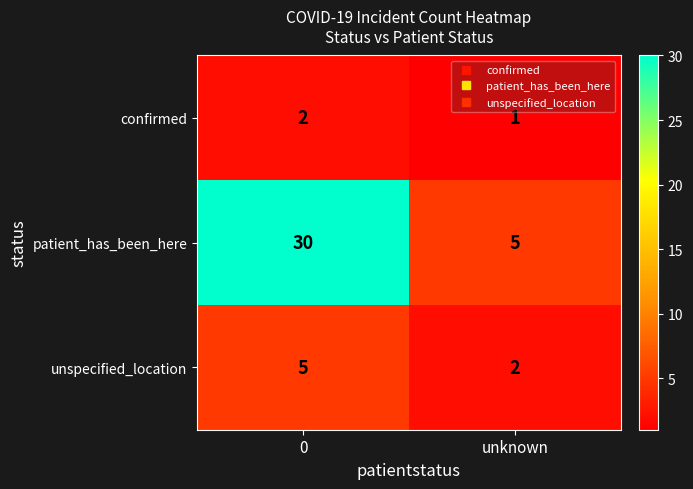

What is the smallest value displayed?

1